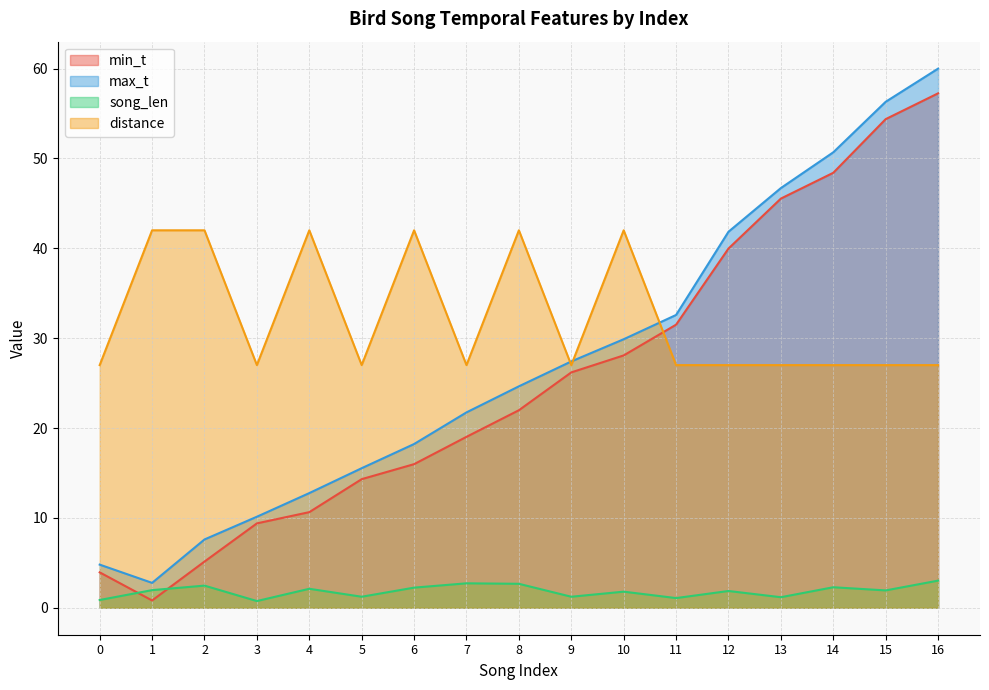

The min_t series shows 2.3 at 0. True or false?

False